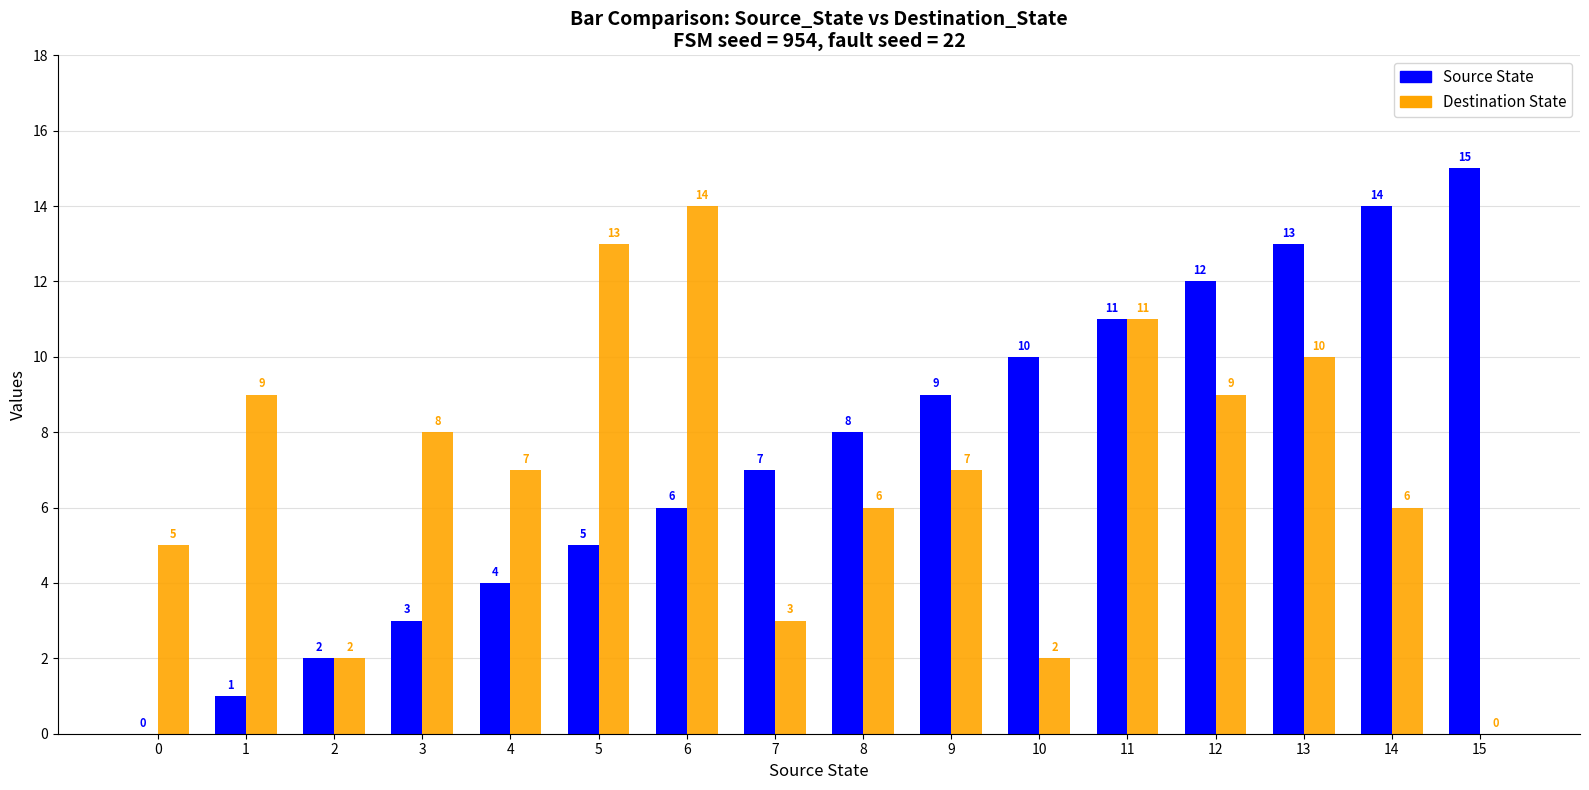

Which series has the widest spread of values?

Source State